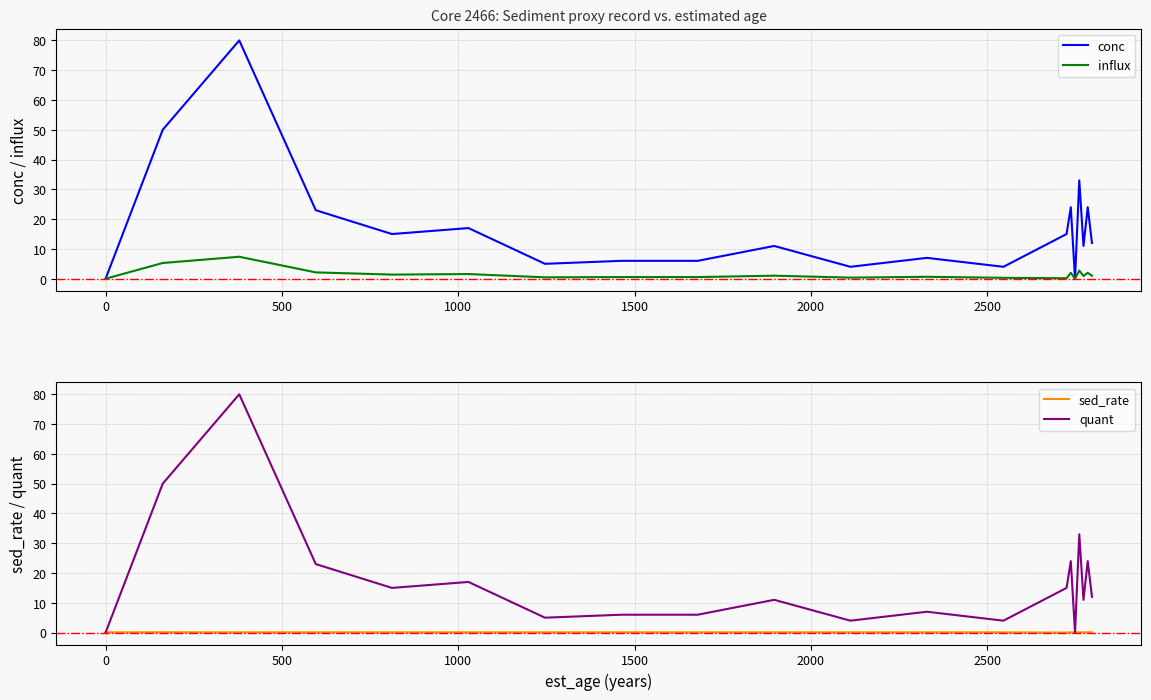

In conc, how many points are higher than both neighbors (excluding endpoints)?

7